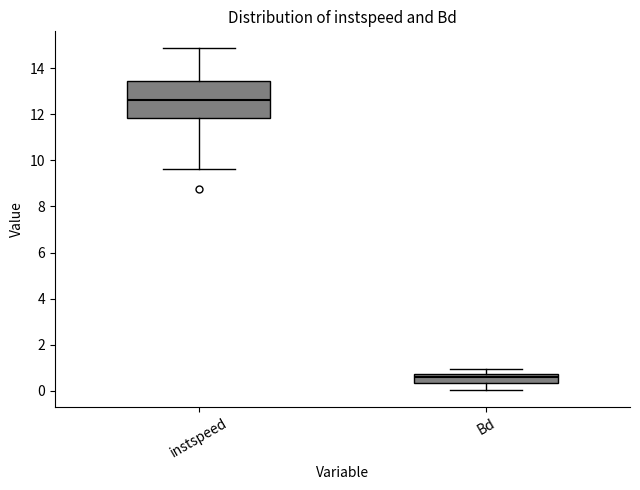

Reading left to right, read every box against the y-axis: the position of its median line, the range the box covers, and the ends of its whiskers. The values are not printed on the chart, so give them approximately, as read against the axis.

instspeed: median 12.6, box 11.8 to 13.4, whiskers 9.6 to 14.8
Bd: median 0.6, box 0.4 to 0.8, whiskers 0.0 to 1.0